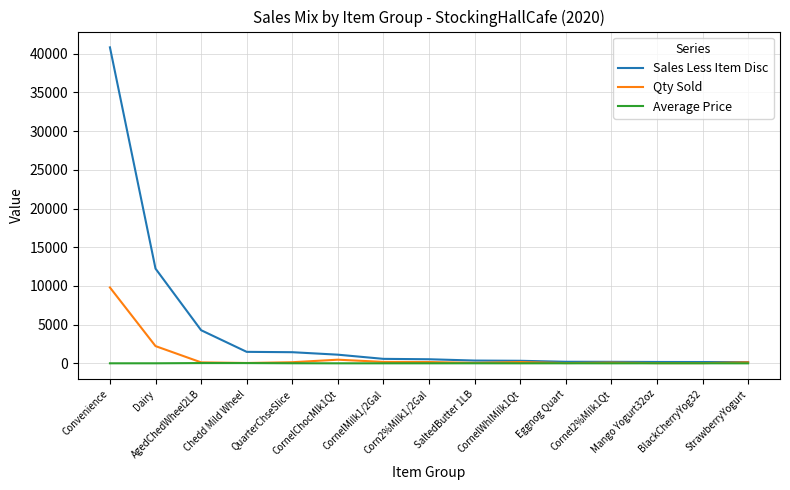

True or false: Qty Sold has more than 1 interior local peaks.

True